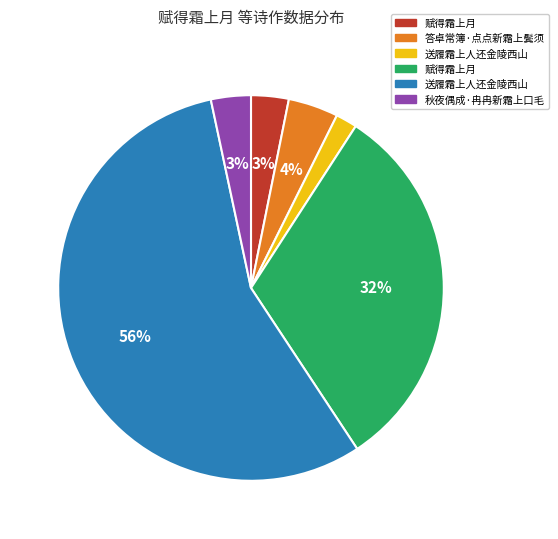

Is there a majority slice in this chart?

Yes